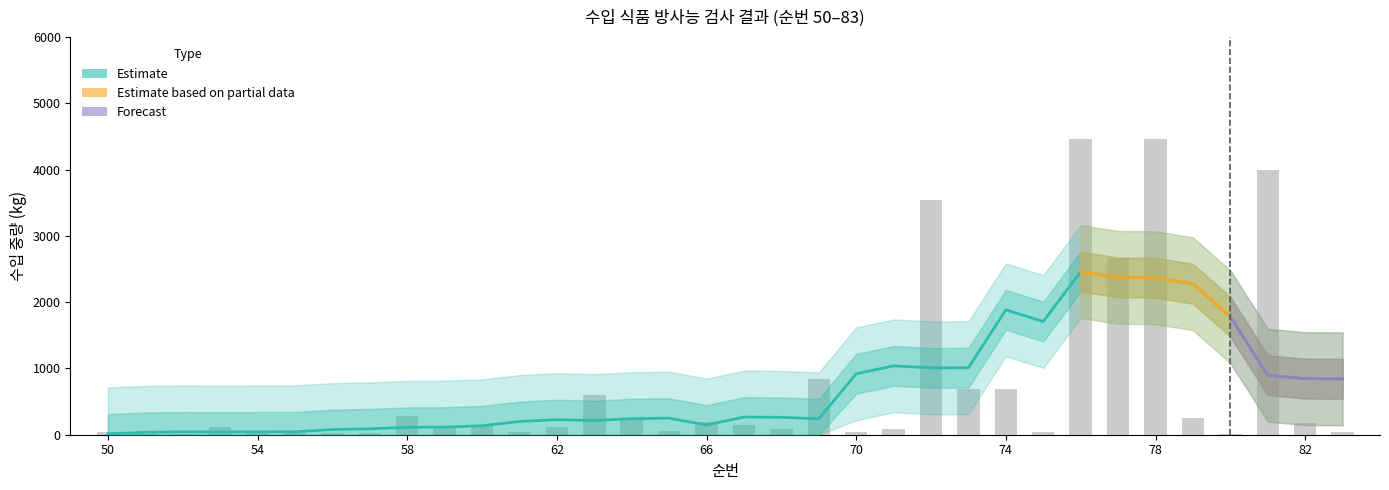

Reading right to left, list all the values displayed in this chart.

83=45	82=173	81=4000	80=12	79=259	78=4455	77=2661	76=4455	75=43	74=691	73=691	72=3542	71=86	70=36	69=840	68=90	67=150	66=195	65=60	64=240	63=600	62=120	61=45	60=135	59=96	58=280	57=20	56=30	55=20	54=40	53=110	52=15	51=17	50=34